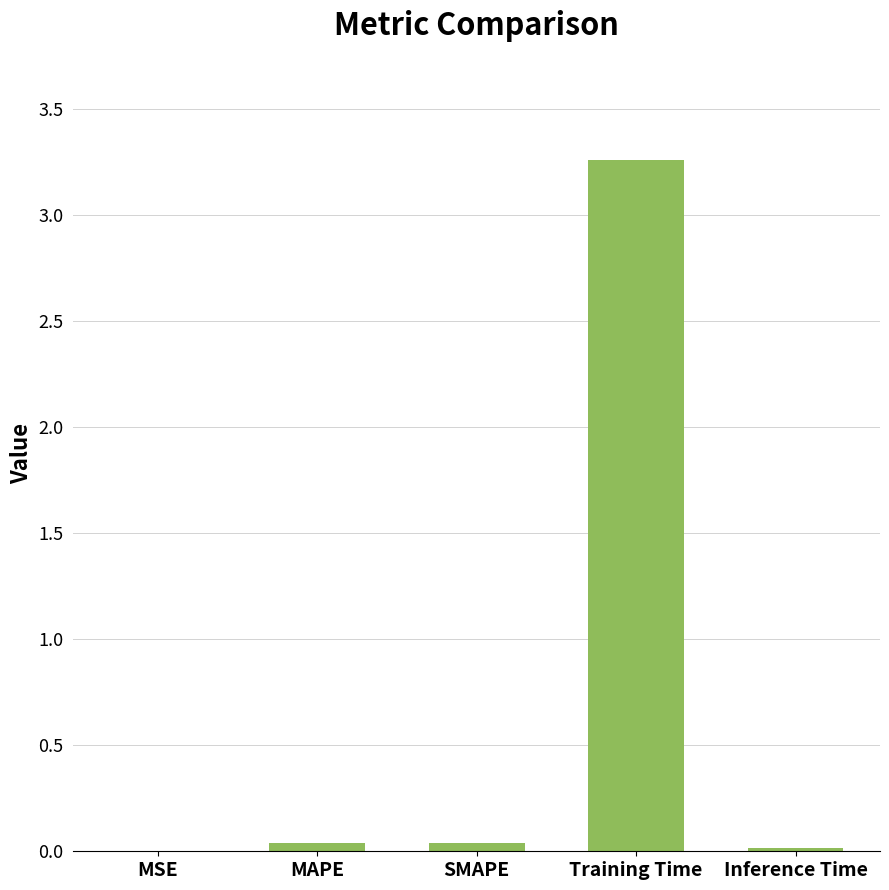

Are the bars grouped side by side (vs. stacked)?

No